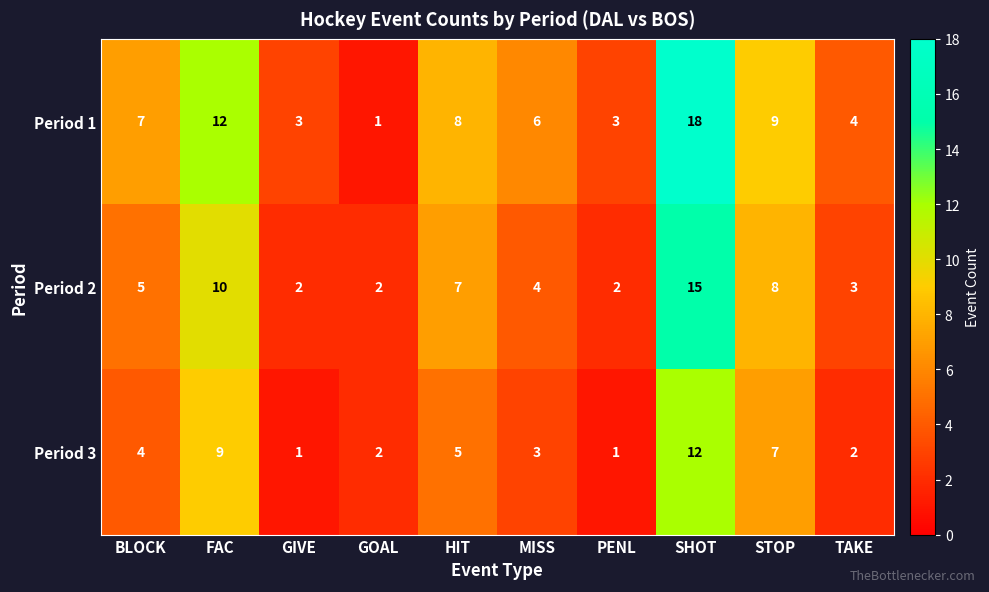

Where is Period 2 nearest to the value 8?

STOP